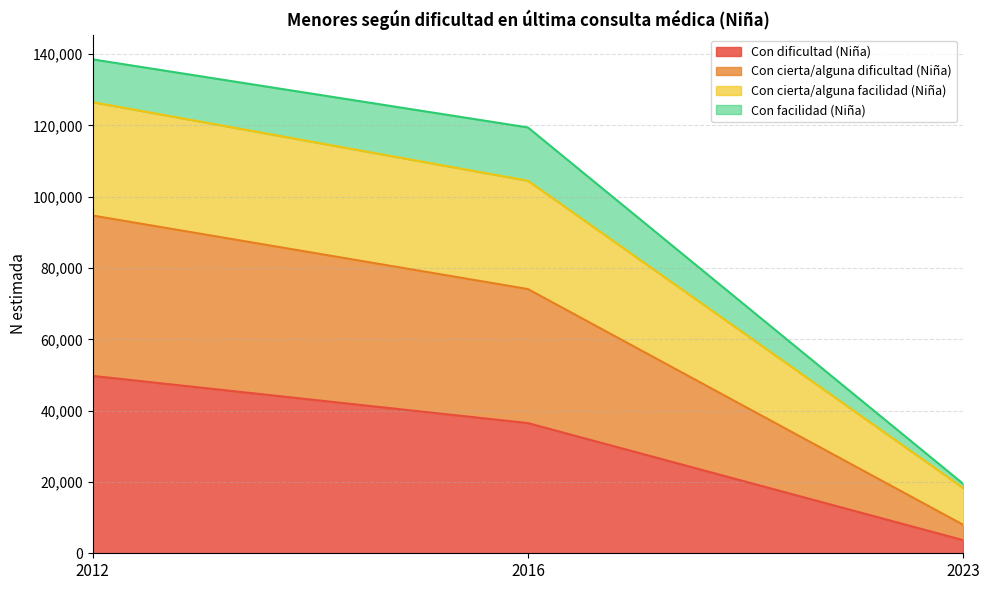

Does the chart display data point markers on the line(s)?

No